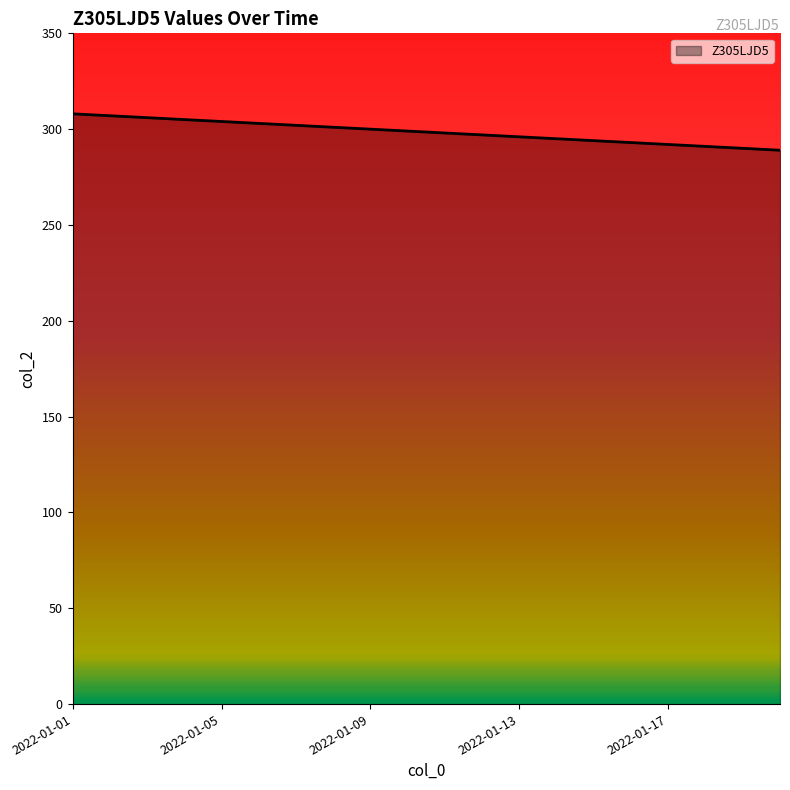

What is the smallest value displayed?

289